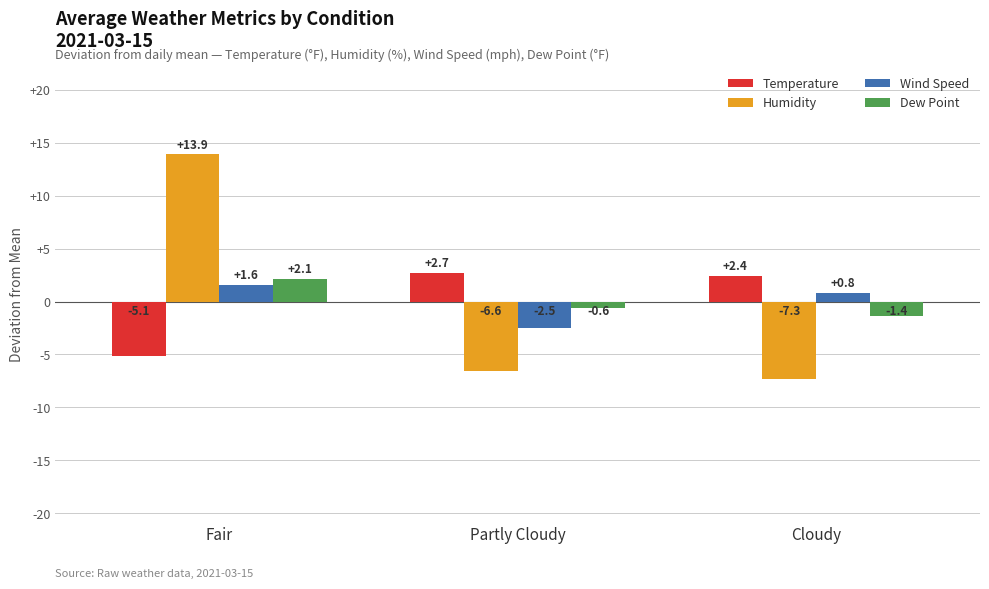

Reading left to right, transcribe all the data shown in this chart.

Temperature: -5.1	2.7	2.4
Humidity: 13.9	-6.6	-7.3
Wind Speed: 1.6	-2.5	0.8
Dew Point: 2.1	-0.6	-1.4